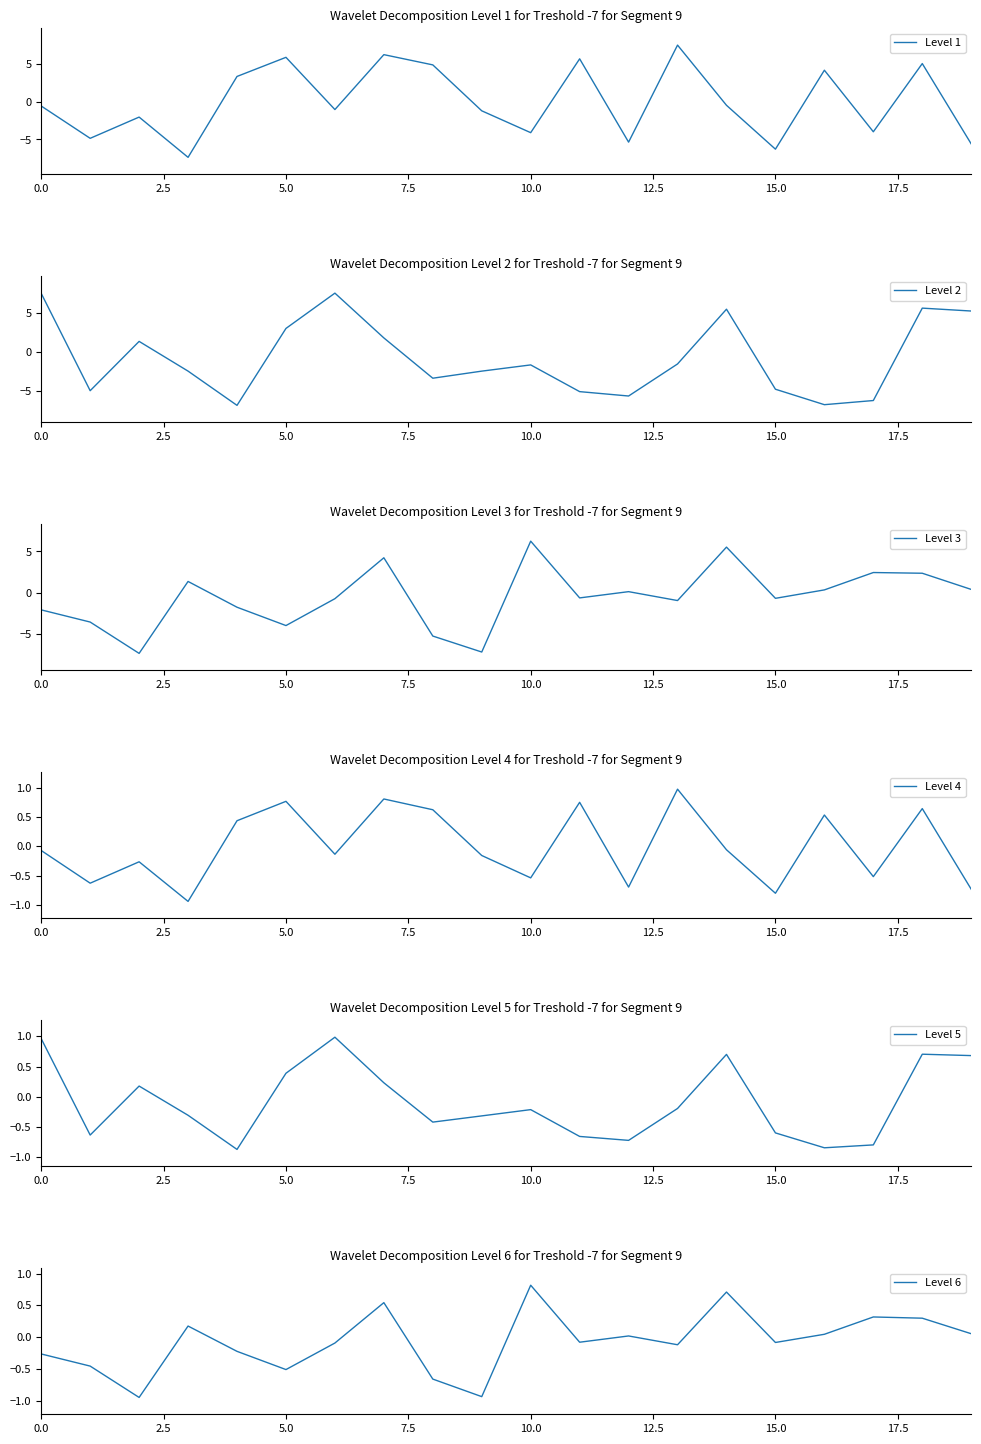

How many categories are shown in the chart?

20